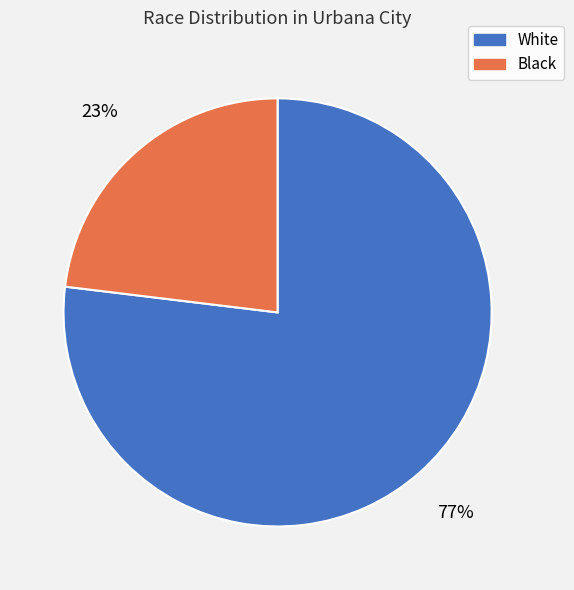

Does any single category account for the majority?

Yes